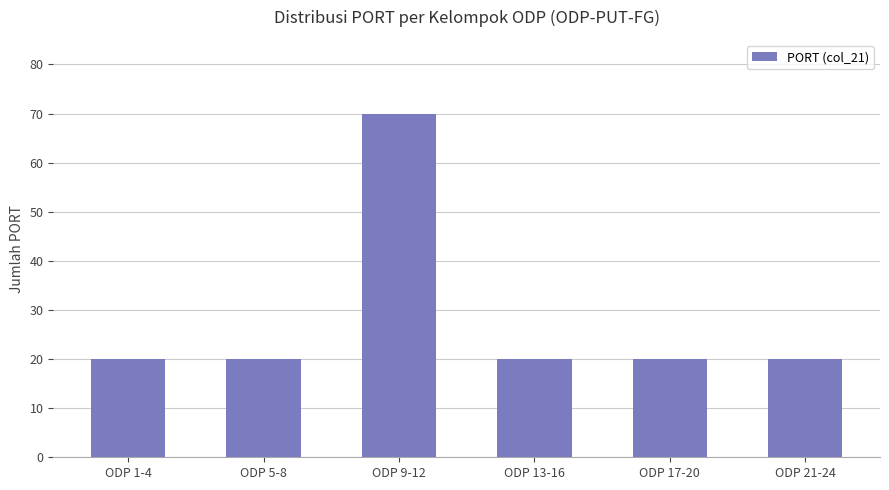

What is the difference between the maximum and minimum values?

50